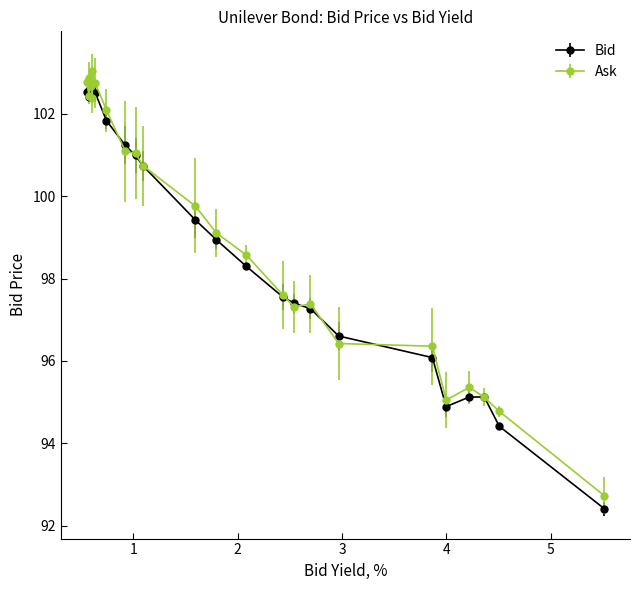

True or false: Bid has more than 2 points higher than both neighbors.

True